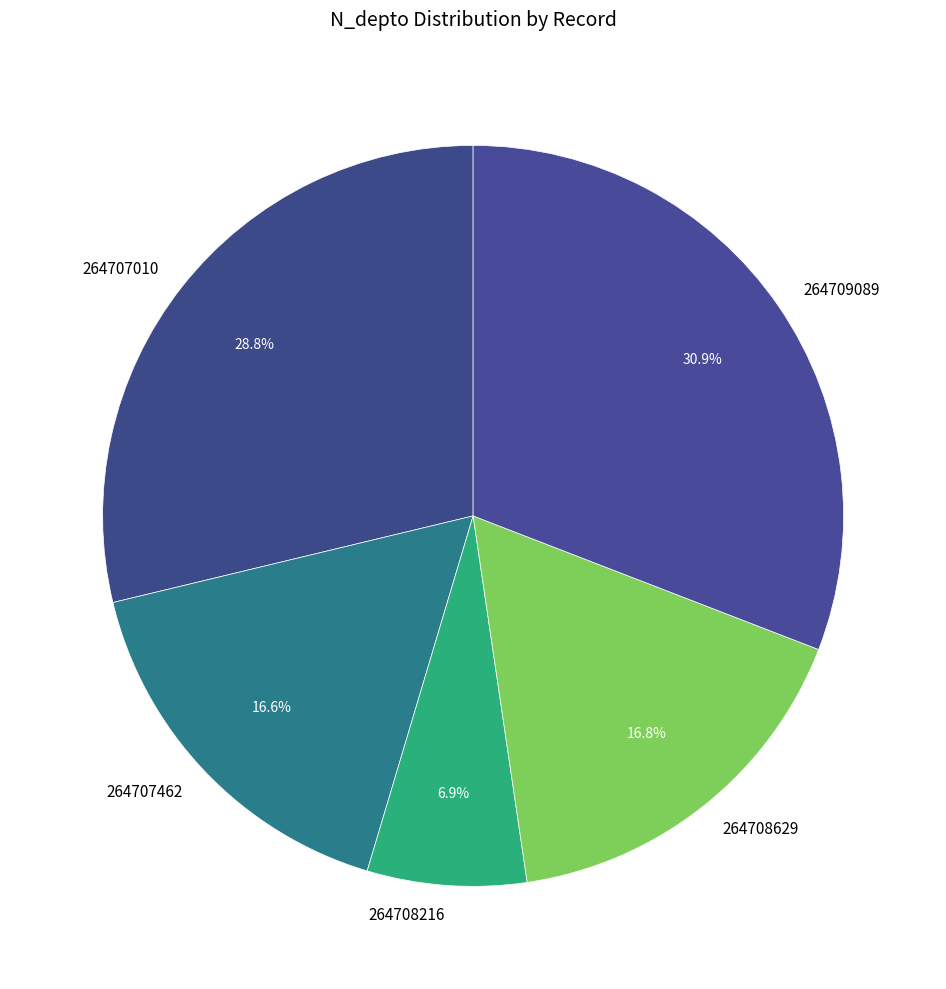

What percentage is NOT represented by 264709089?

69.1%